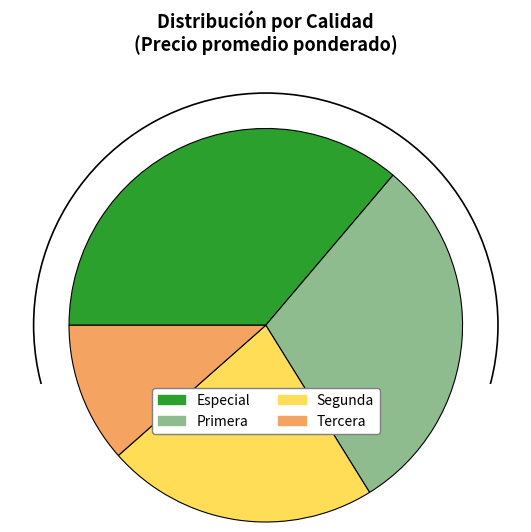

Which category has the smallest portion of the pie?

Tercera